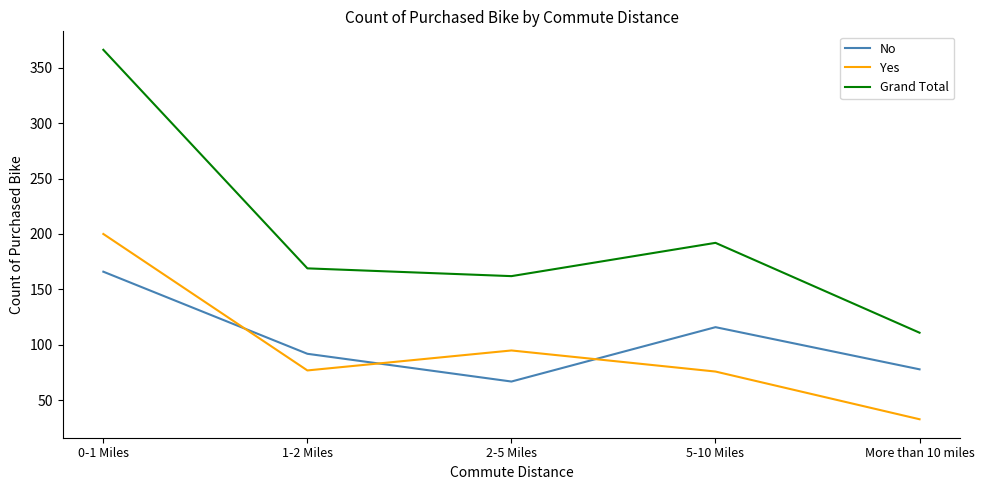

Rank the series at 0-1 Miles from lowest to highest value.

No, Yes, Grand Total